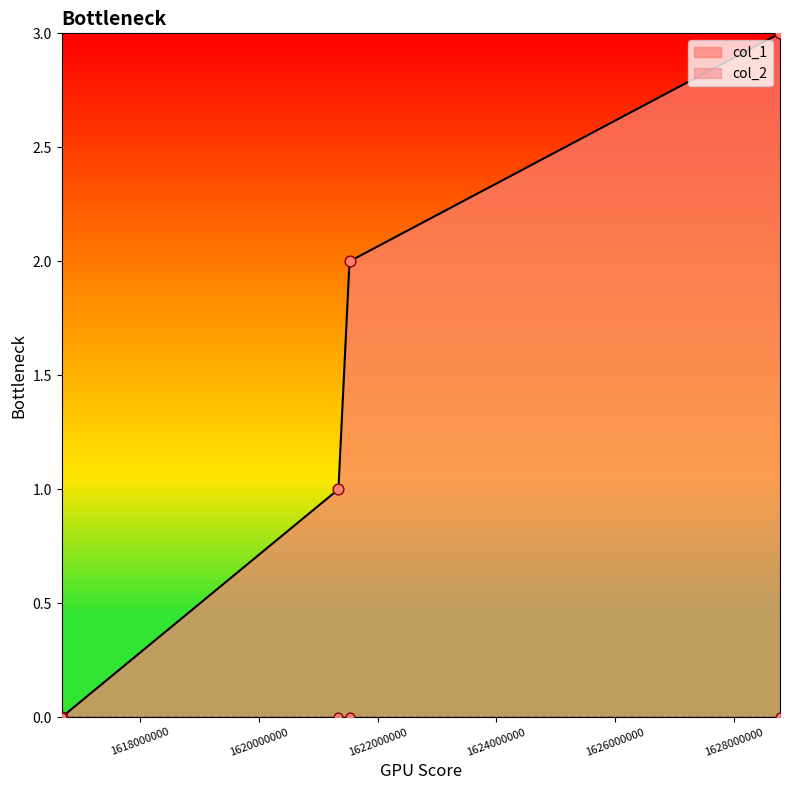

Which has a higher value, 1621339586 or 1621526773?

1621526773